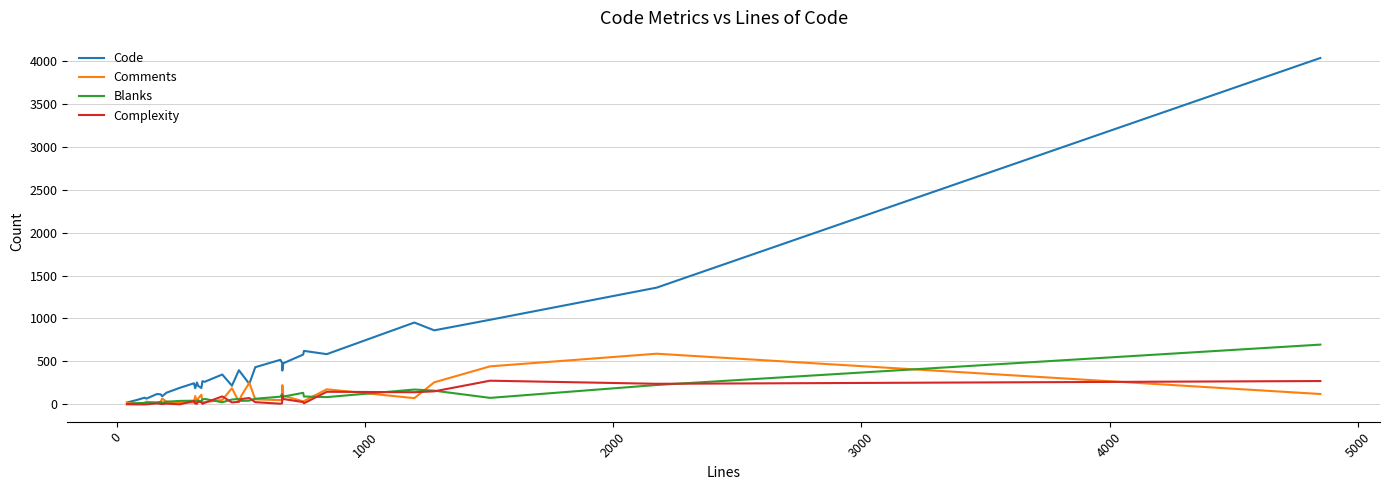

Which series has the largest total across all categories?

Code